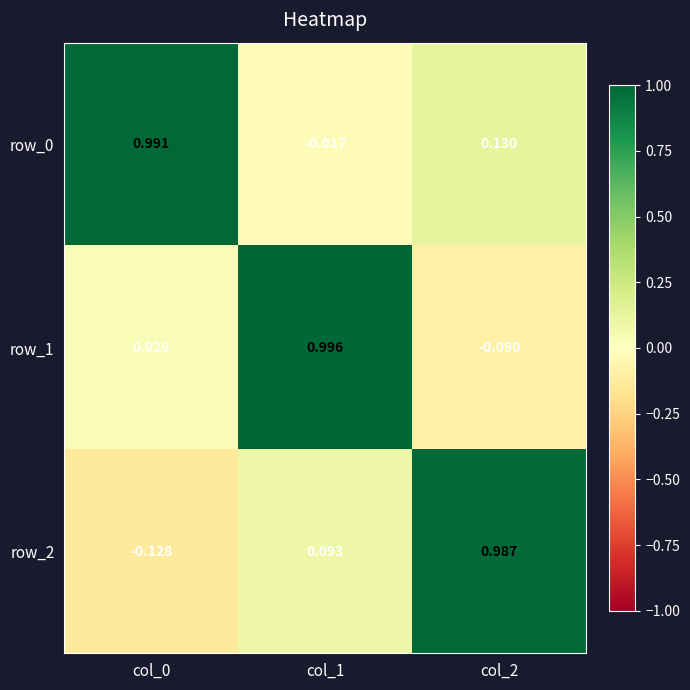

Is the value of row_1 at col_1 greater than the value of row_0 at col_2?

Yes